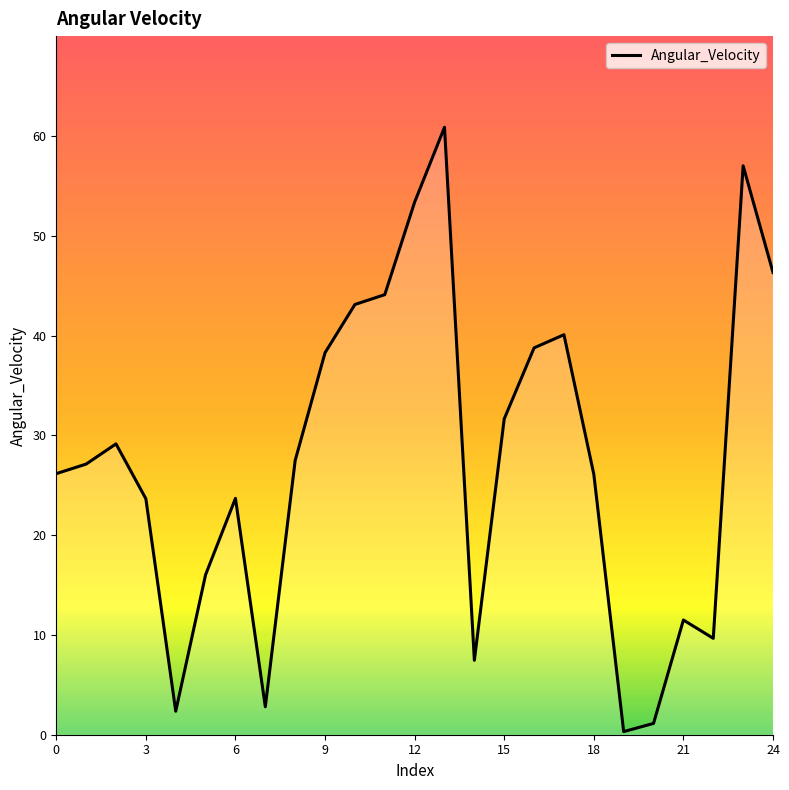

What is the difference between the maximum and minimum values?

60.6